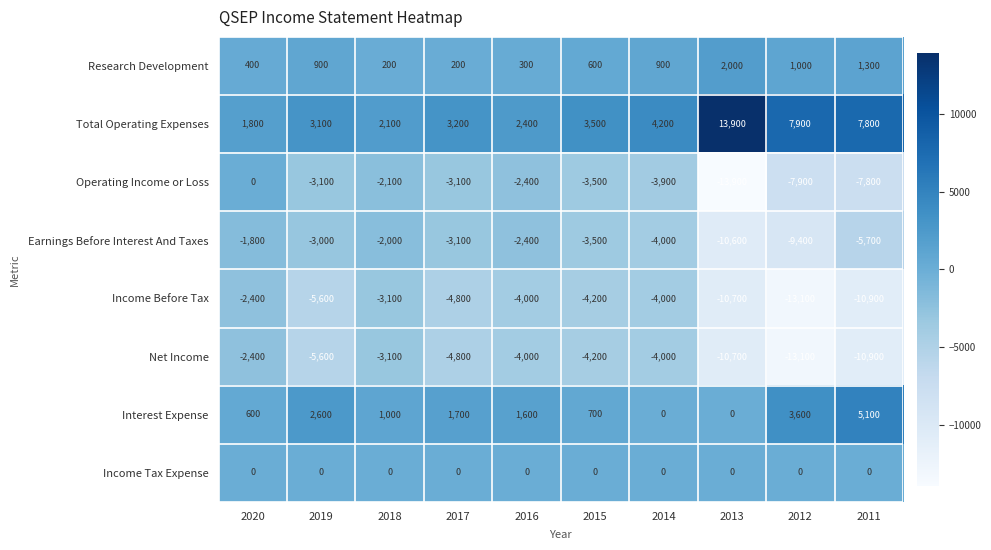

What is the difference between the second highest and second lowest values in the Research Development series?

1100